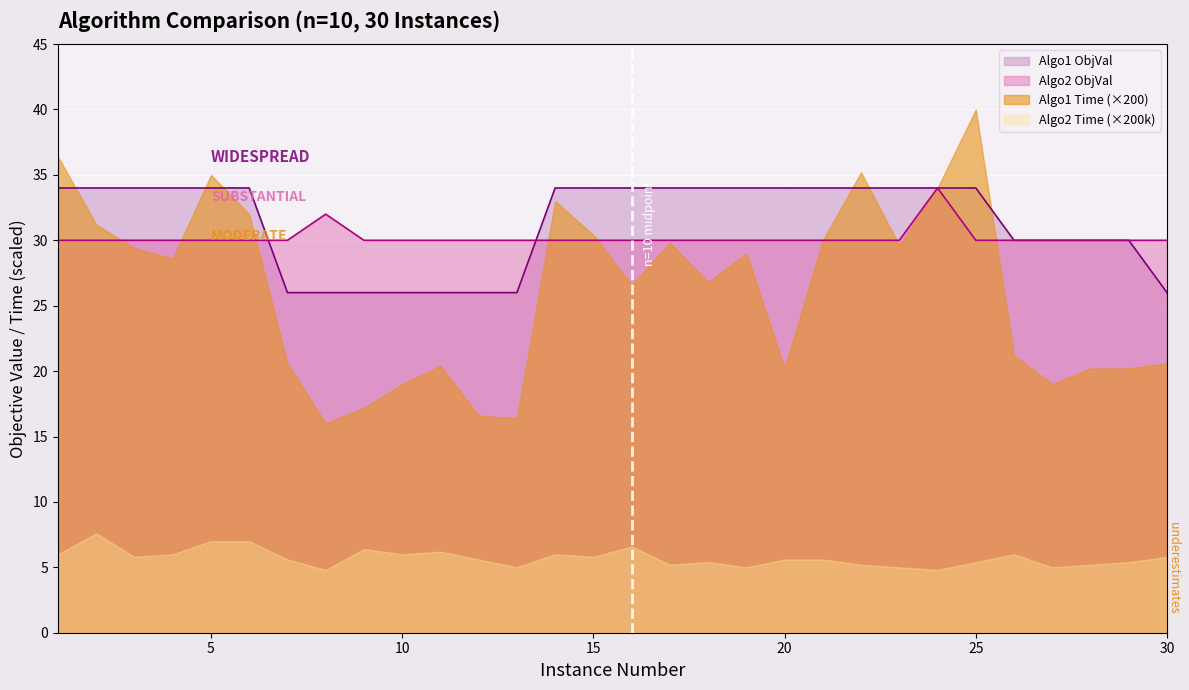

What is the greatest value displayed?

40.0